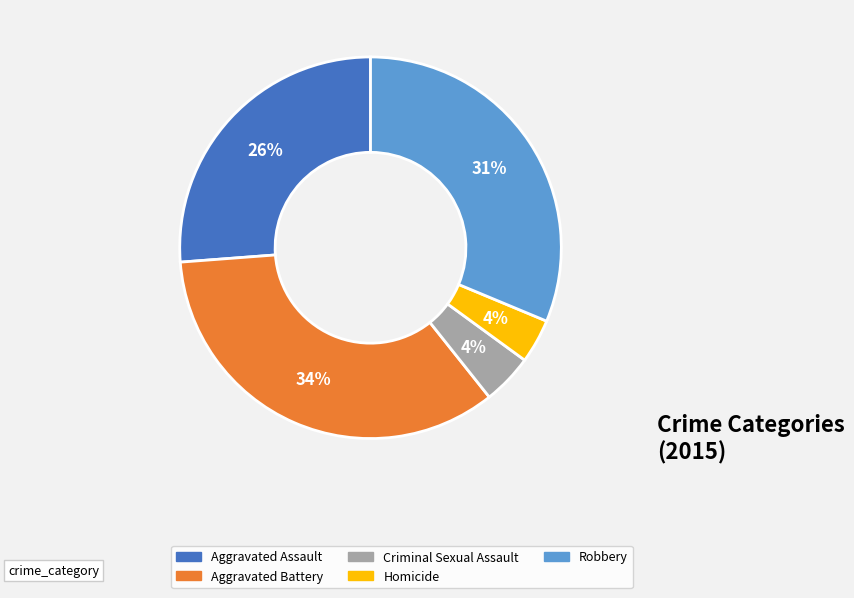

To the nearest percent, what is the difference between the Criminal Sexual Assault and Aggravated Battery slice percentages?

30%